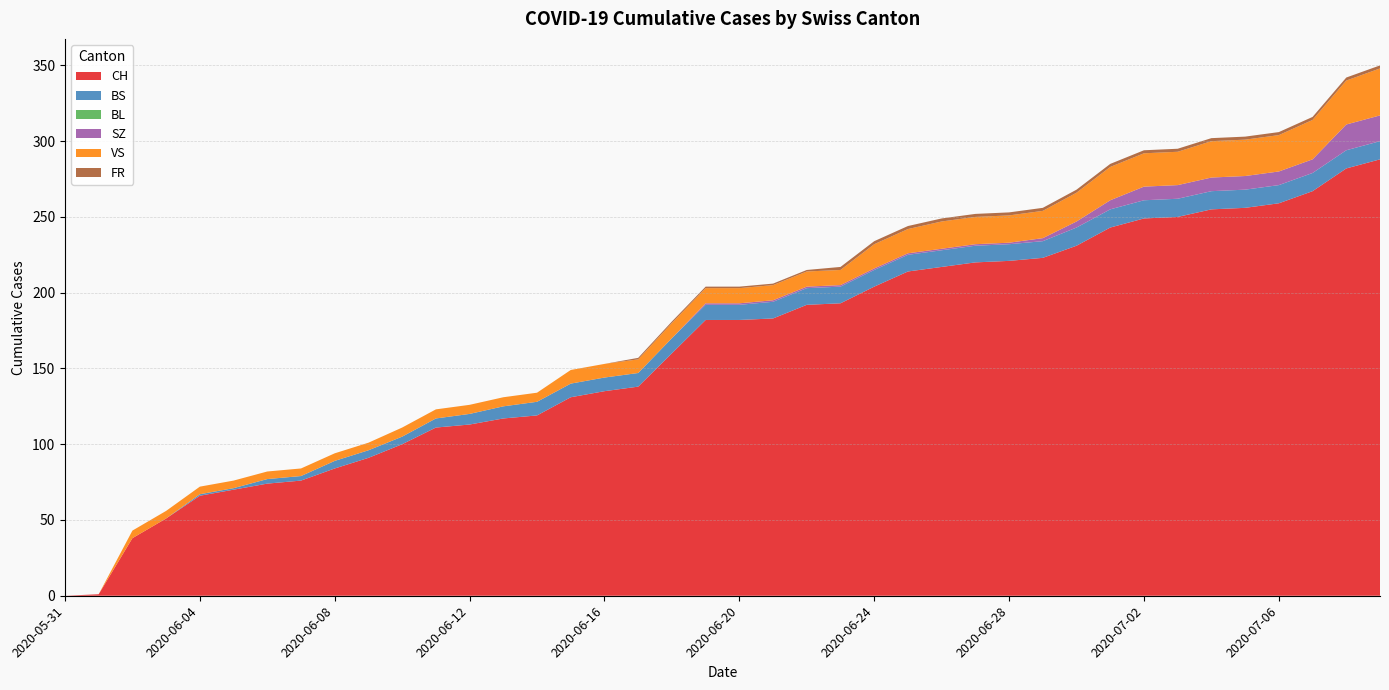

Reading left to right, transcribe all the data shown in this chart.

CH: 0	1	38	51	66	70	74	76	84	91	100	111	113	117	119	131	135	138	160	182	182	183	192	193	204	214	217	220	221	223	231	243	249	250	255	256	259	267	282	288
BS: 0	0	0	0	1	1	3	3	5	5	5	6	7	8	9	9	9	9	10	10	10	11	11	11	11	11	11	11	11	11	12	12	12	12	12	12	12	12	12	12
BL: 0	0	0	0	0	0	0	0	0	0	0	0	0	0	0	0	0	0	0	0	0	0	0	0	0	0	0	0	0	0	0	0	0	0	0	0	0	0	0	0
SZ: 0	0	0	0	0	0	0	0	0	0	0	0	0	0	0	0	0	0	0	1	1	1	1	1	1	1	1	1	1	2	4	6	9	9	9	9	9	9	17	17
VS: 0	0	5	5	5	5	5	5	5	5	6	6	6	6	6	9	9	9	10	10	10	10	10	10	16	16	18	18	18	18	19	22	22	22	24	24	24	26	29	31
FR: 0	0	0	0	0	0	0	0	0	0	0	0	0	0	0	0	0	1	1	1	1	1	1	2	2	2	2	2	2	2	2	2	2	2	2	2	2	2	2	2